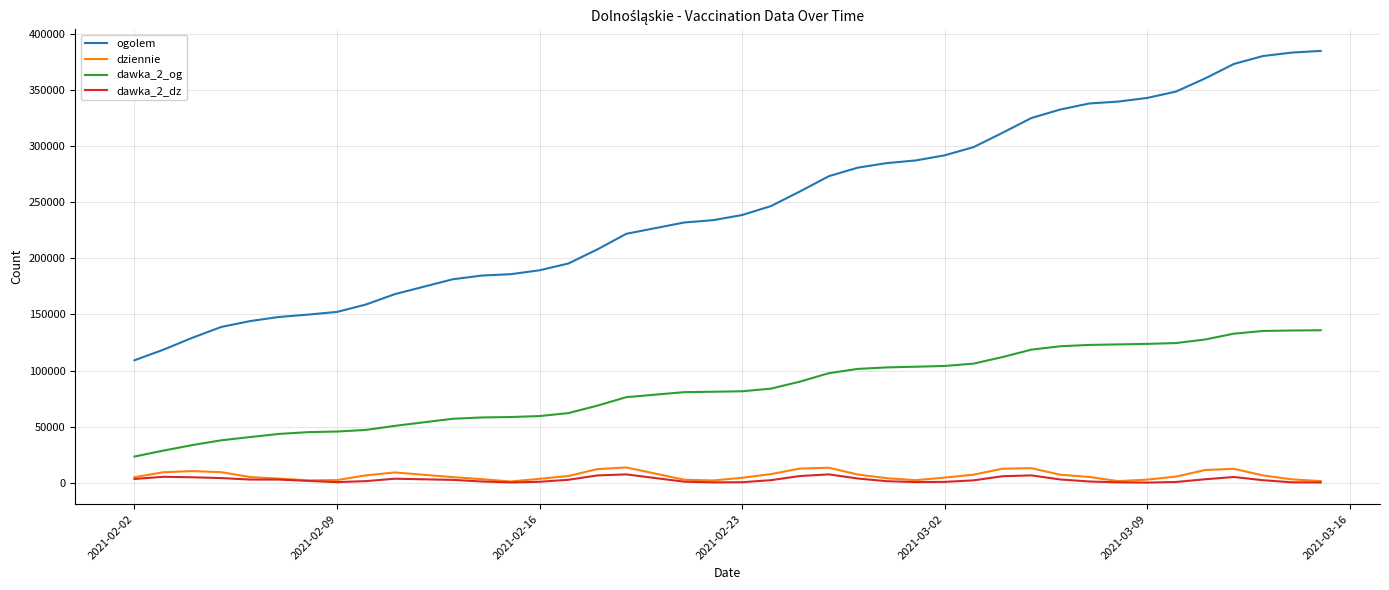

True or false: ogolem and dawka_2_dz cross at least once.

False